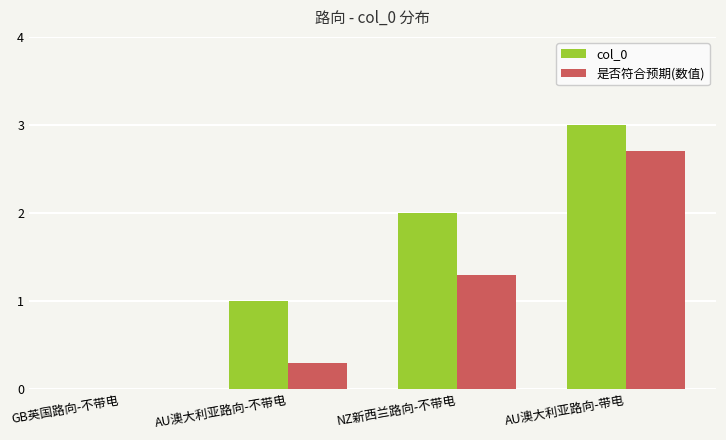

The 是否符合预期(数值) series shows 1.3 at NZ新西兰路向-不带电. True or false?

True